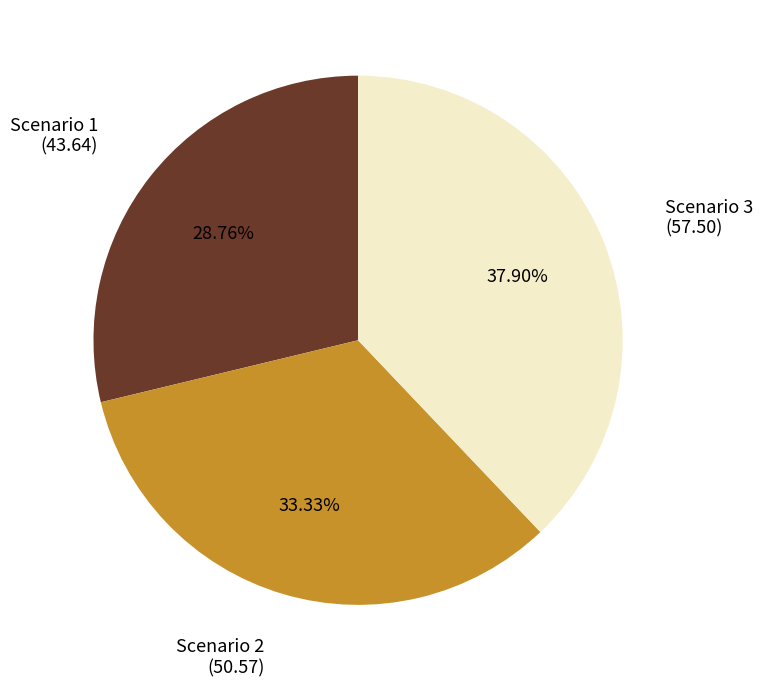

How many segments does this pie chart have?

3